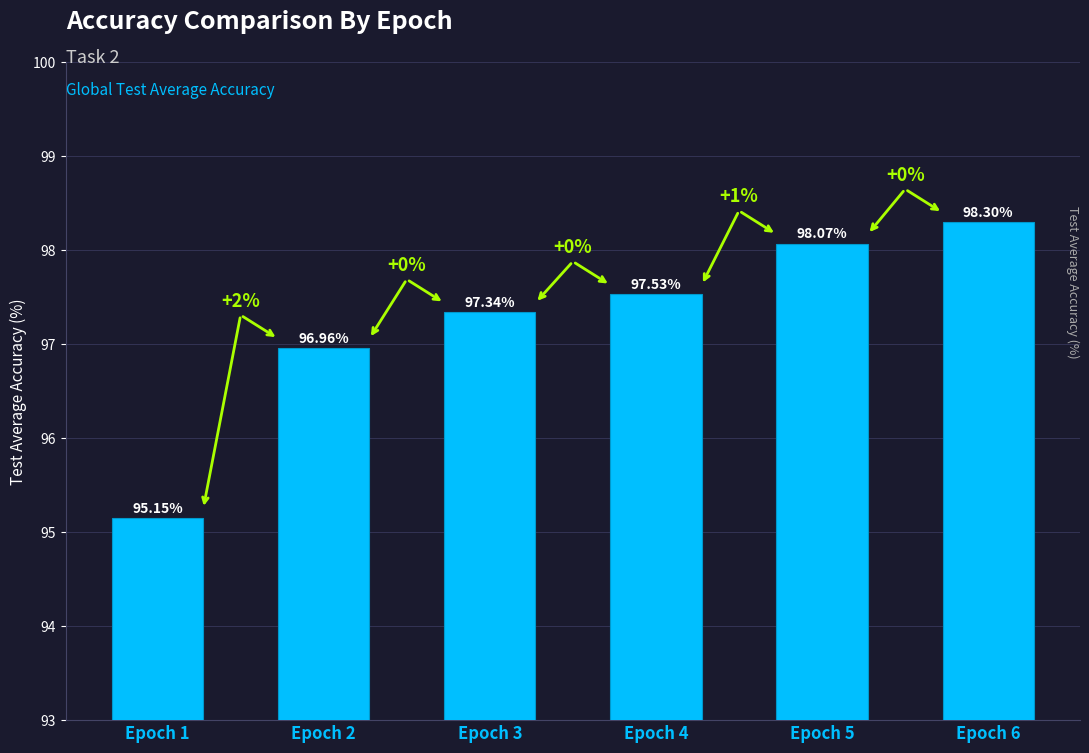

List the labels in order of value, largest first.

Epoch 6, Epoch 5, Epoch 4, Epoch 3, Epoch 2, Epoch 1